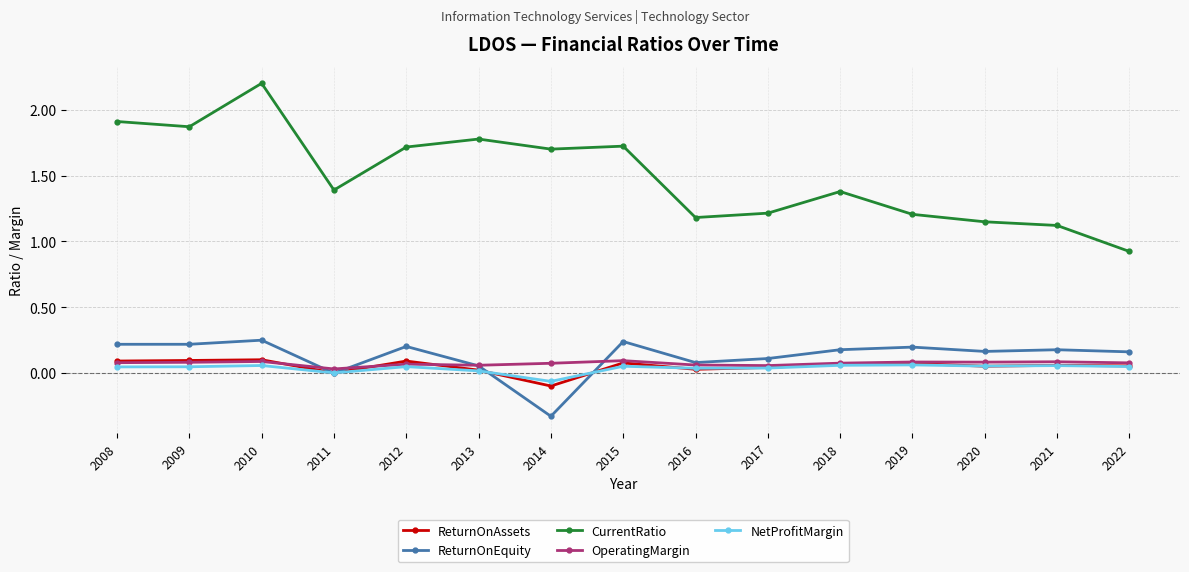

Which series ends up on top after the final intersection of OperatingMargin and ReturnOnEquity?

ReturnOnEquity